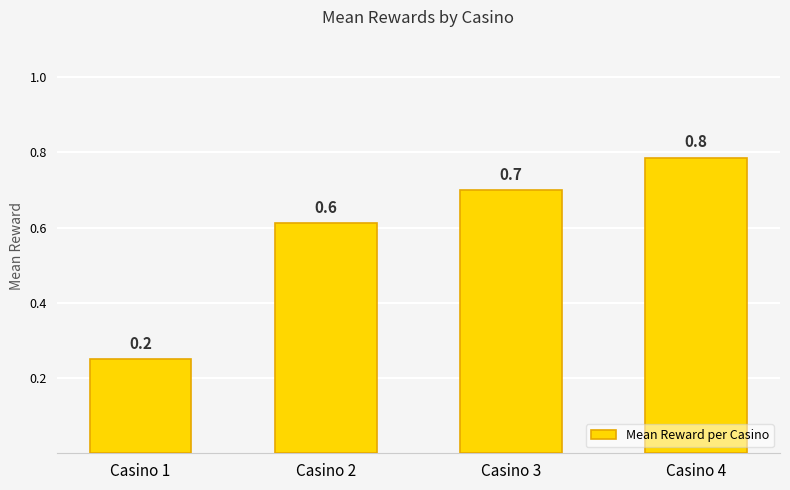

The value at Casino 1 is 0.1. True or false?

False